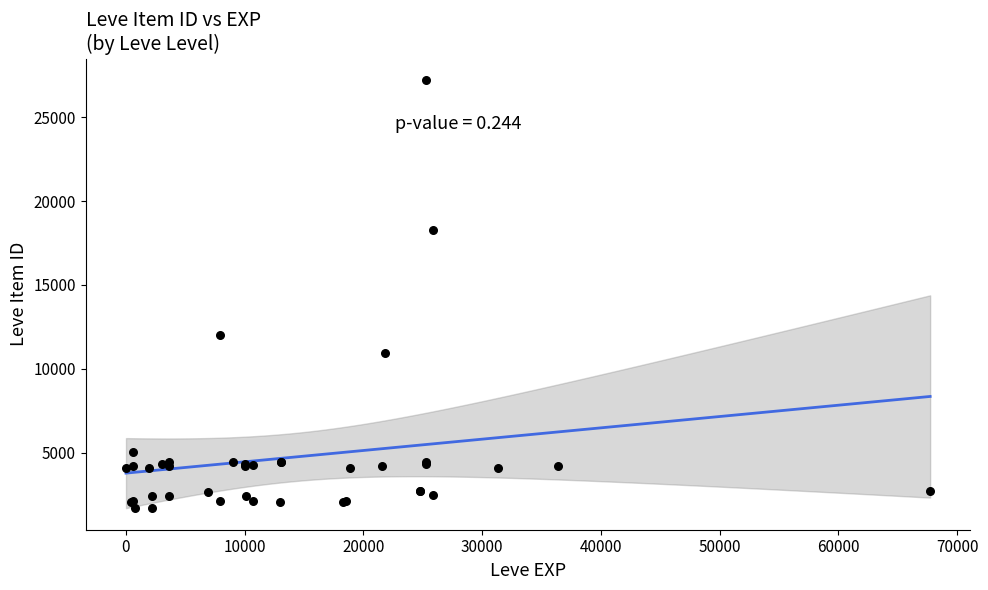

What Y value in the scatter plot is closest to 14448?

12018